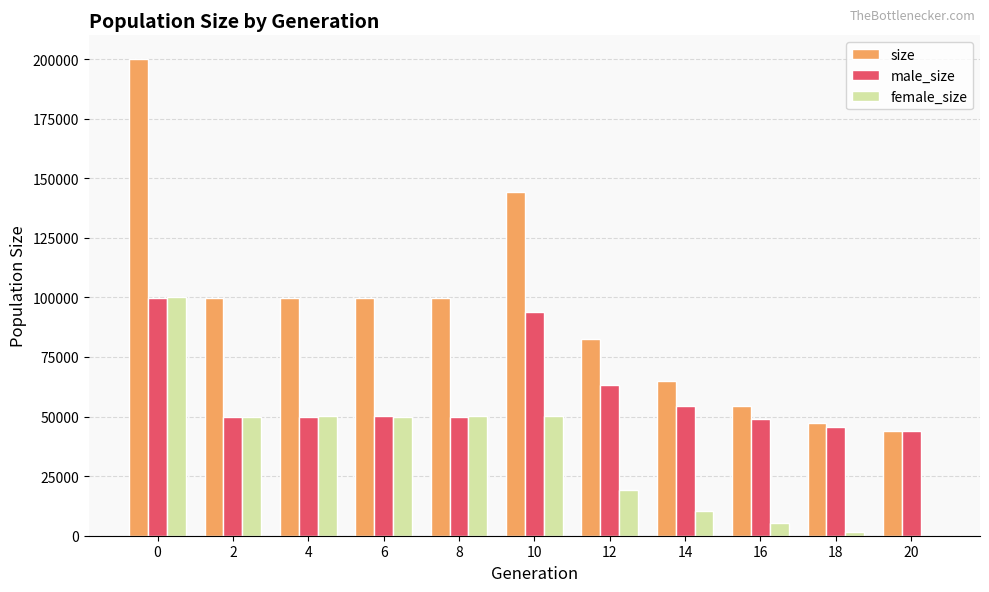

What is the sum of all female_size values?

386941